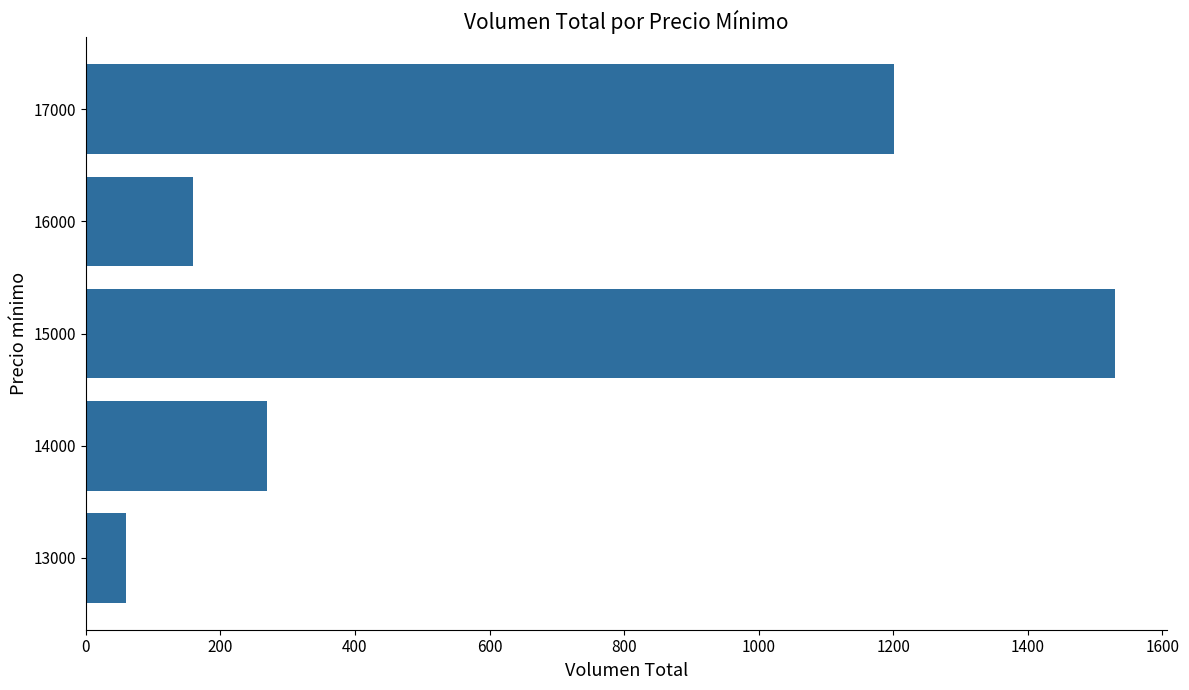

Between 15000 and 17000, which is larger?

15000